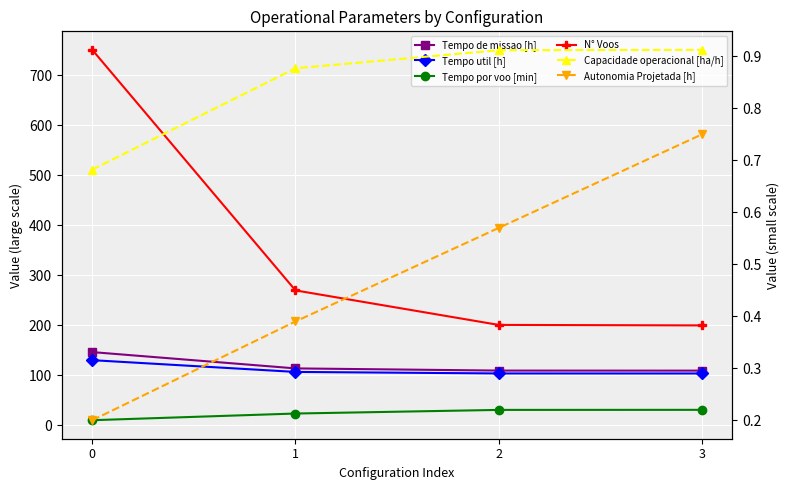

What is the difference between the highest and lowest values at 2?

200.4